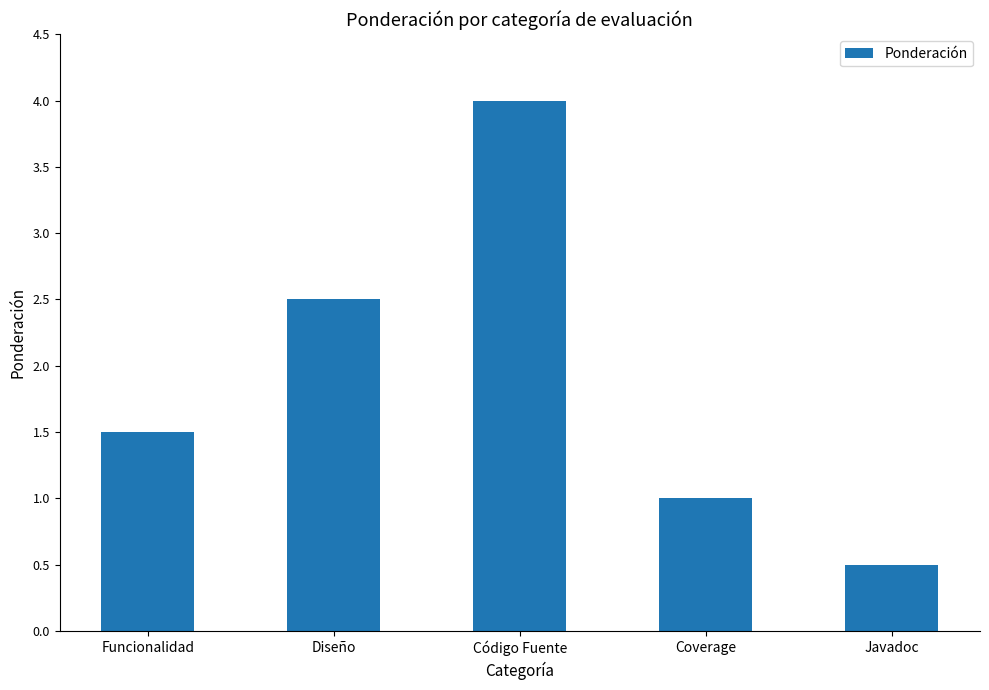

What value does the data have at Código Fuente?

4.0